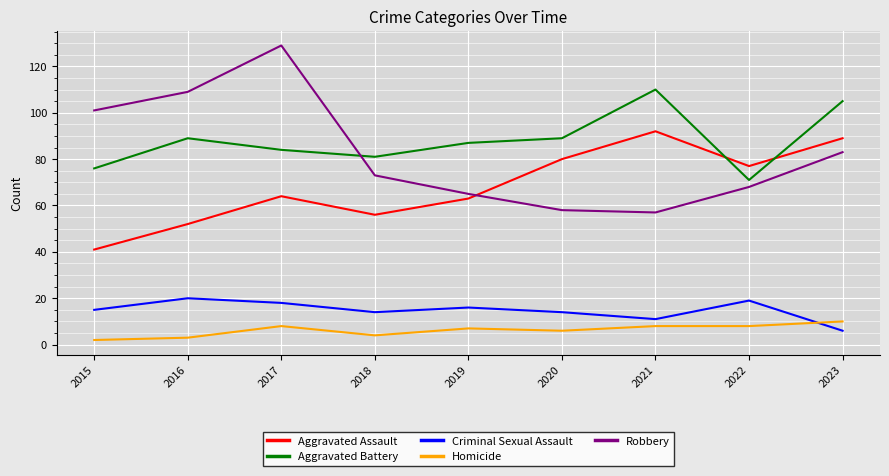

Reading right to left, list all the values displayed in this chart.

Aggravated Assault: 2023=89	2022=77	2021=92	2020=80	2019=63	2018=56	2017=64	2016=52	2015=41
Aggravated Battery: 2023=105	2022=71	2021=110	2020=89	2019=87	2018=81	2017=84	2016=89	2015=76
Criminal Sexual Assault: 2023=6	2022=19	2021=11	2020=14	2019=16	2018=14	2017=18	2016=20	2015=15
Homicide: 2023=10	2022=8	2021=8	2020=6	2019=7	2018=4	2017=8	2016=3	2015=2
Robbery: 2023=83	2022=68	2021=57	2020=58	2019=65	2018=73	2017=129	2016=109	2015=101